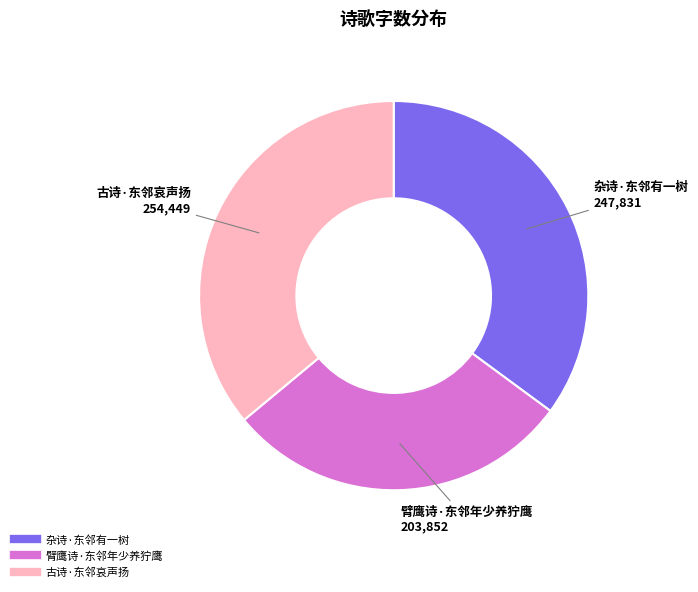

Which slice is the smallest?

臂鹰诗·东邻年少养狞鹰